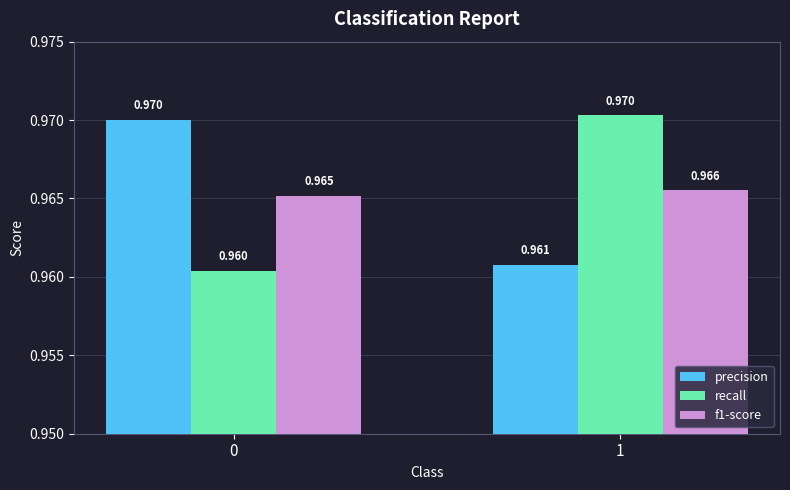

How many categories are shown in the chart?

2